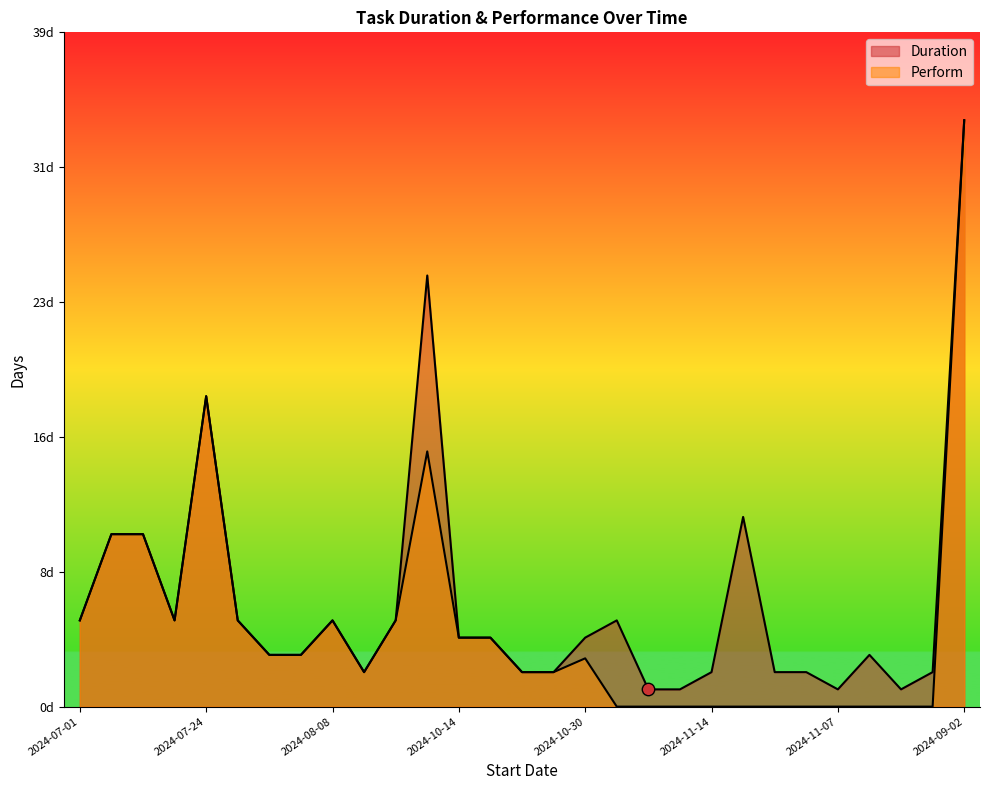

What are all the series names shown in the legend?

Duration, Perform